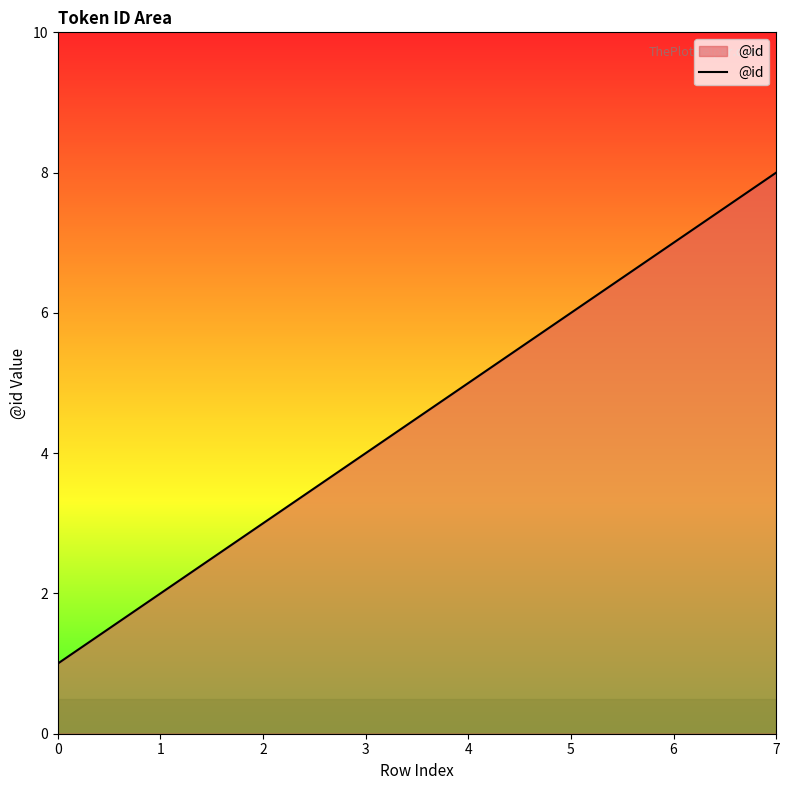

Does the chart have visible grid lines?

No